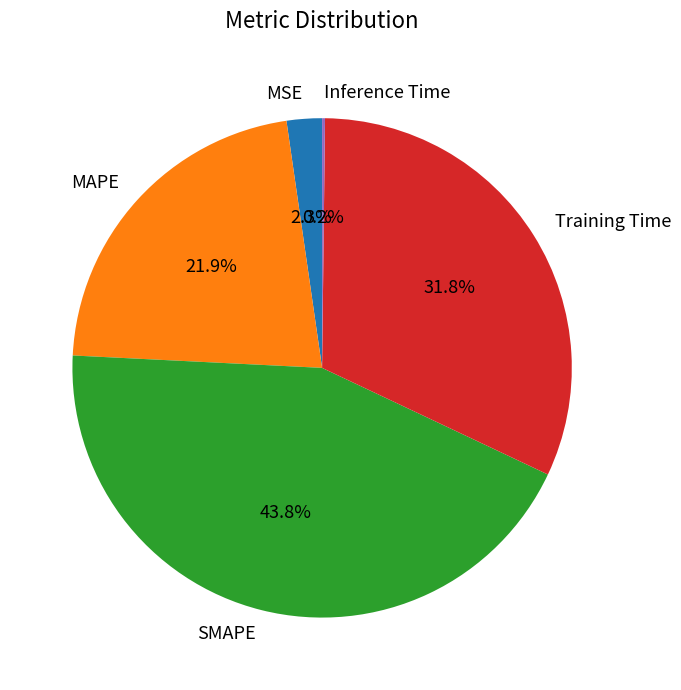

What is the total percentage of MSE and Training Time?

34.1%